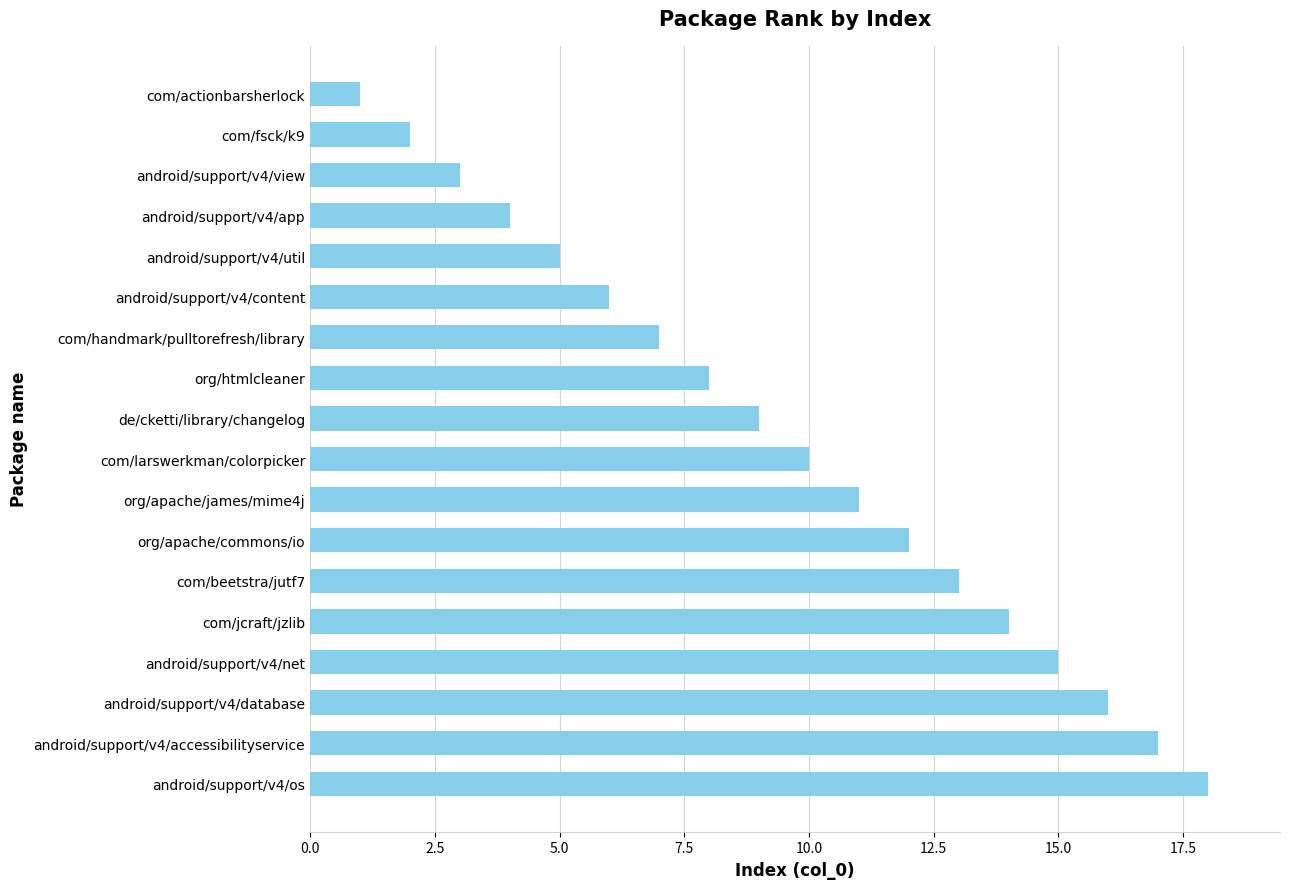

Does the chart contain stacked bars?

No